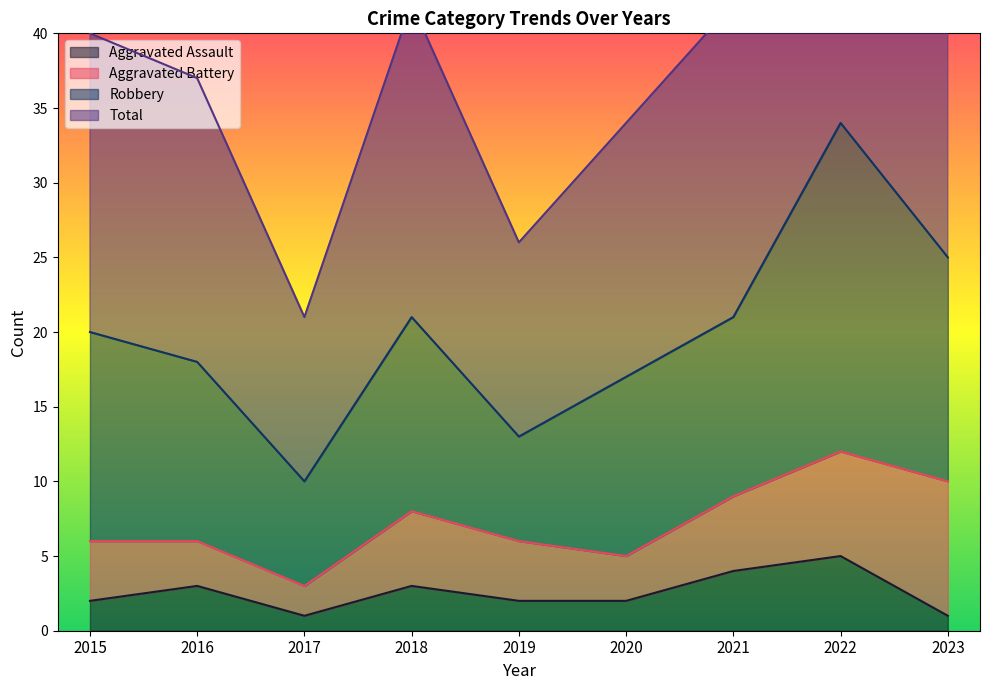

True or false: Total has more than 2 points higher than both neighbors.

False